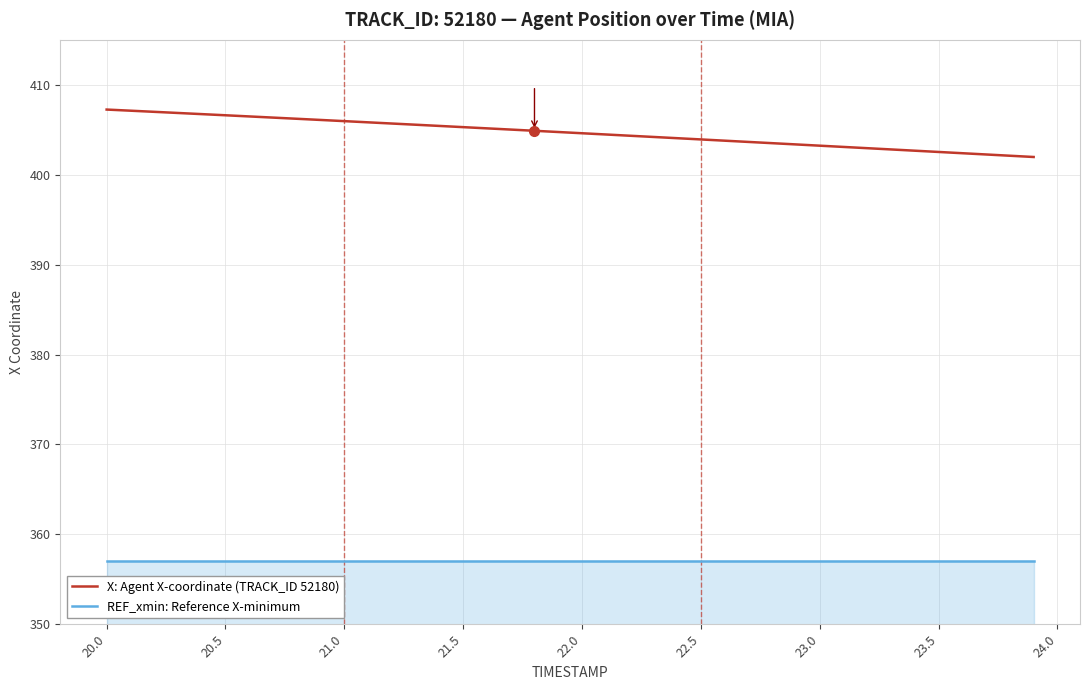

Which series has the largest total across all categories?

X: Agent X-coordinate (TRACK_ID 52180)